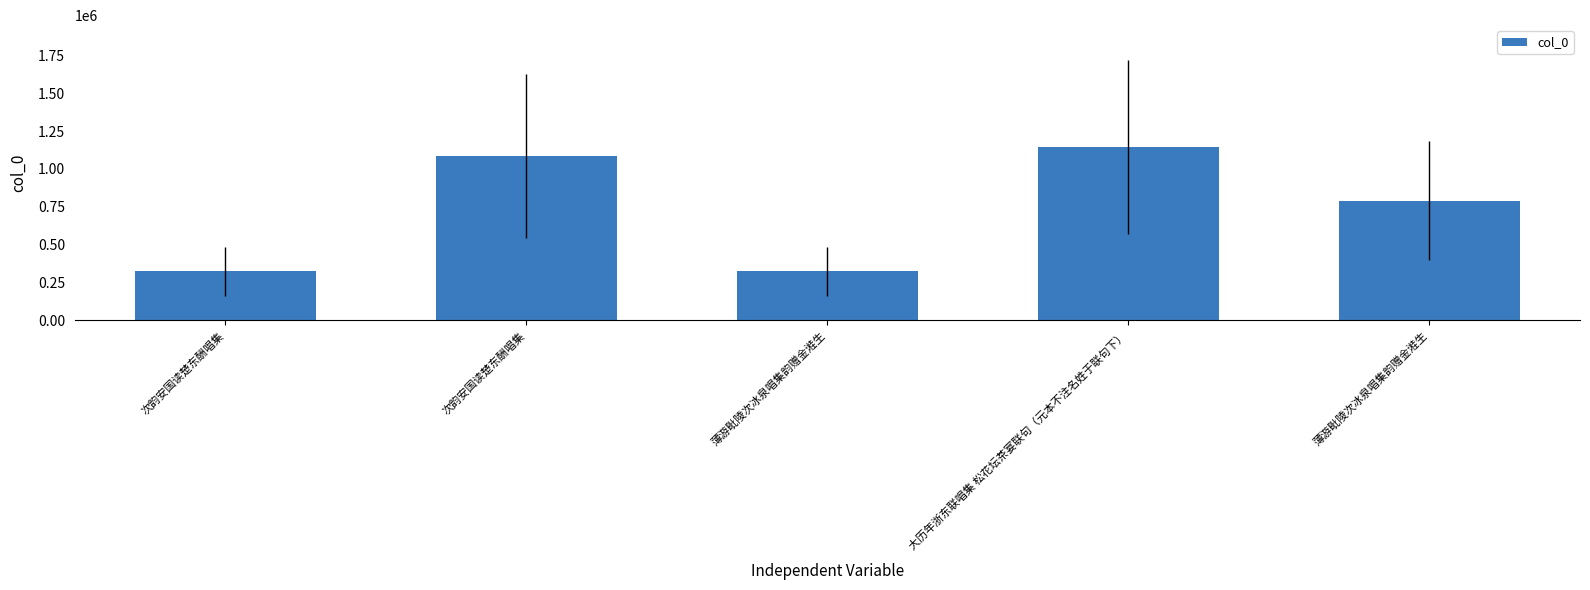

Rank the categories by value from lowest to highest.

次韵安国读楚东酬唱集, 薄游毗陵次冰泉唱集韵赠金溎生, 薄游毗陵次冰泉唱集韵赠金溎生, 次韵安国读楚东酬唱集, 大历年浙东联唱集 松花坛茶宴联句（元本不注名姓于联句下）